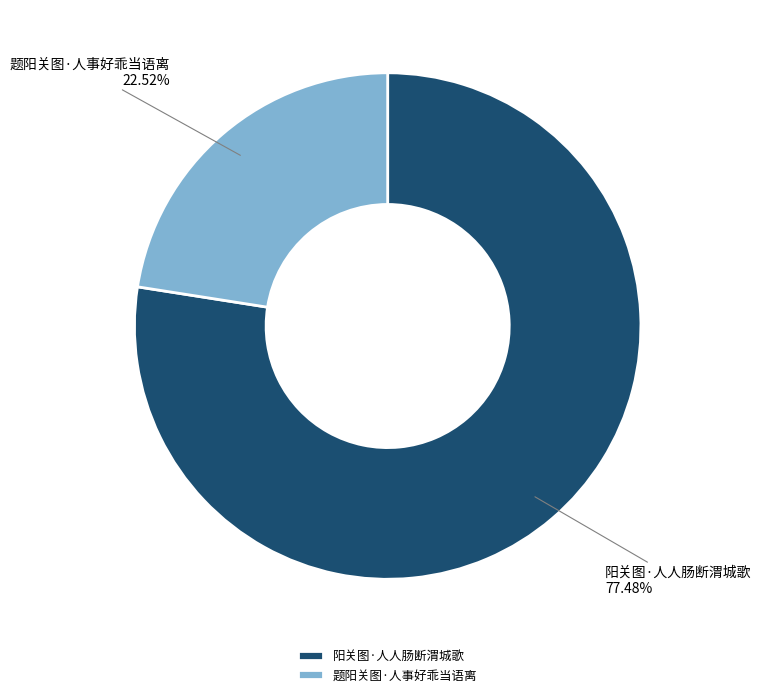

Combined, what portion of the pie is 题阳关图·人事好乖当语离 and 阳关图·人人肠断渭城歌?

100.0%